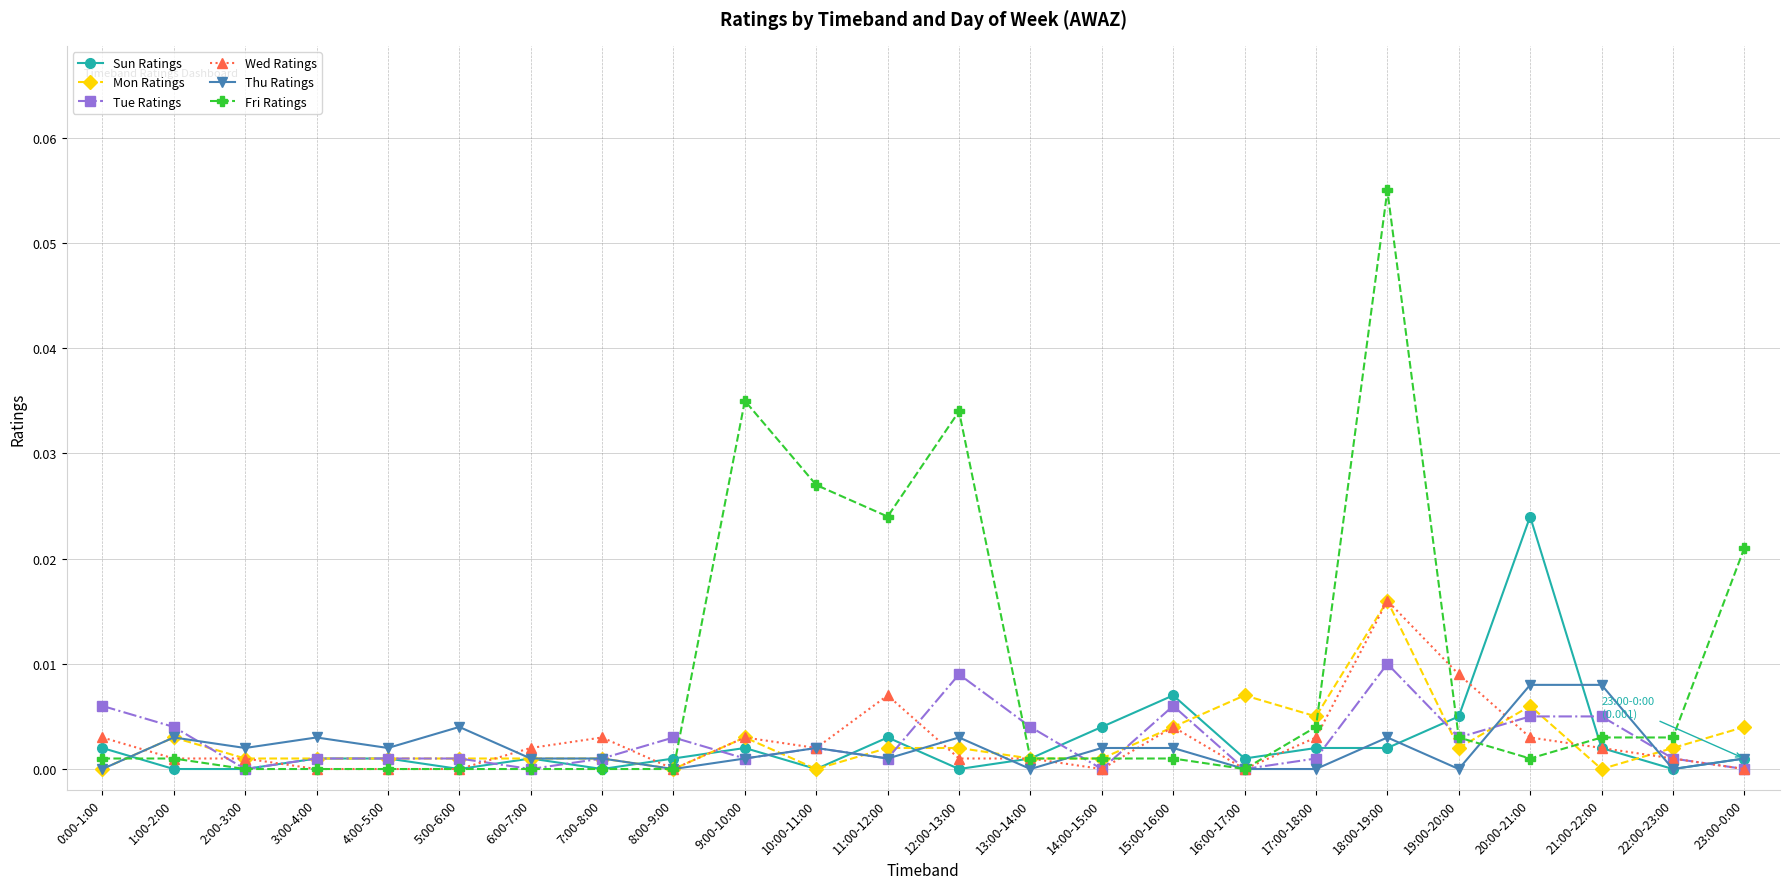

The Thu Ratings series shows 0.0 at 7:00-8:00. True or false?

True